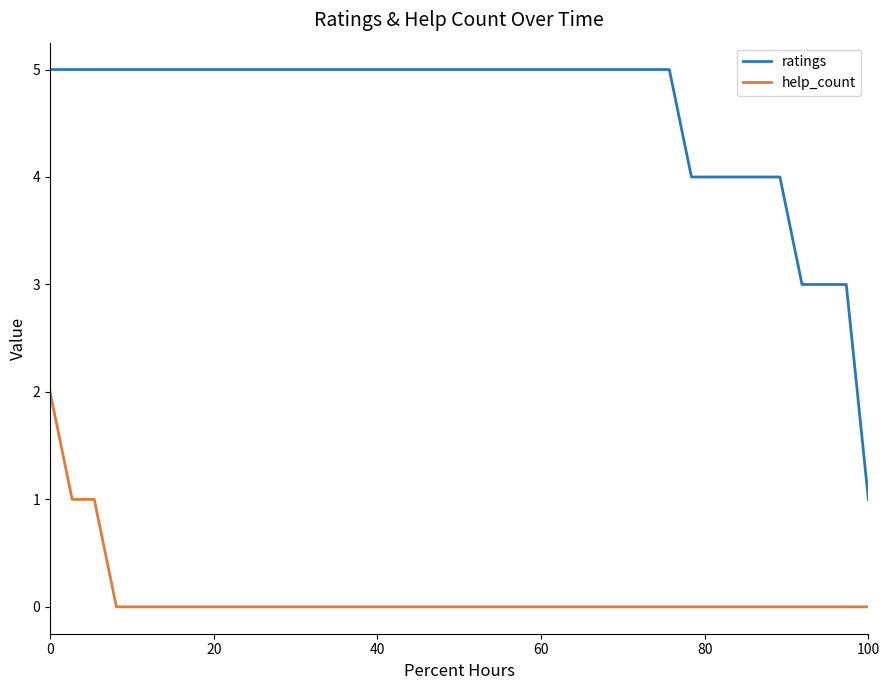

Which series has the largest range (max minus min)?

ratings